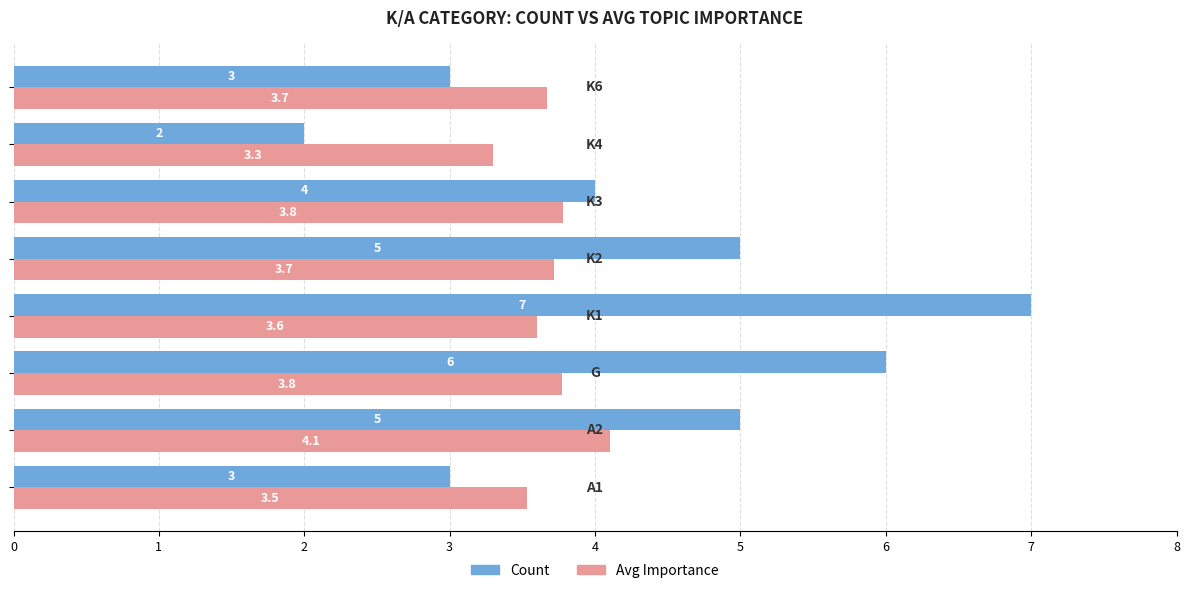

What is the sum of all Avg Importance values?

29.5